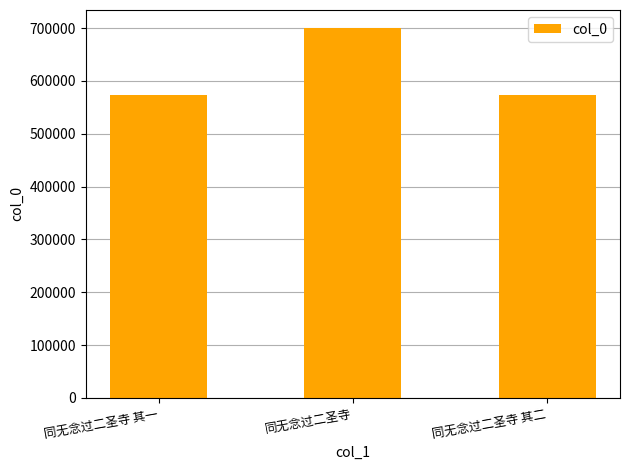

Which label corresponds to the largest value in the chart?

同无念过二圣寺